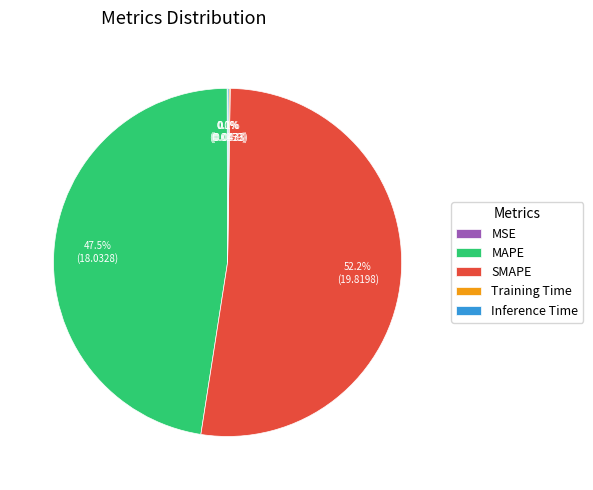

Which category has the biggest portion of the pie?

SMAPE